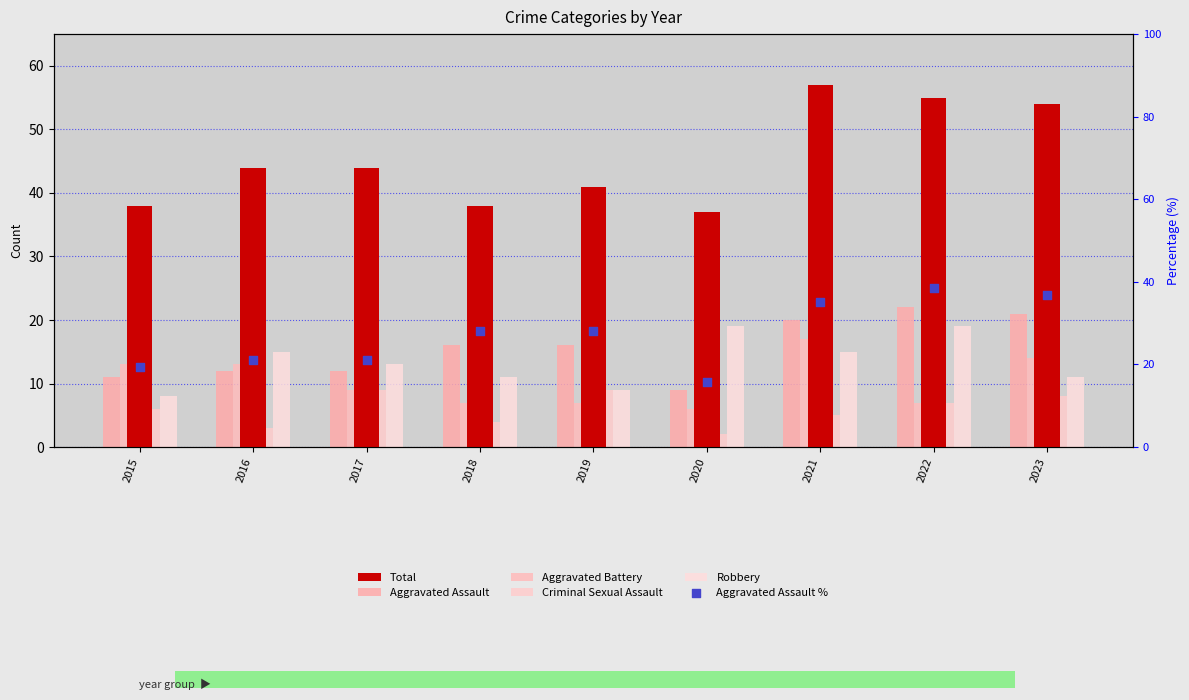

Which series contains the highest Y value?

Total